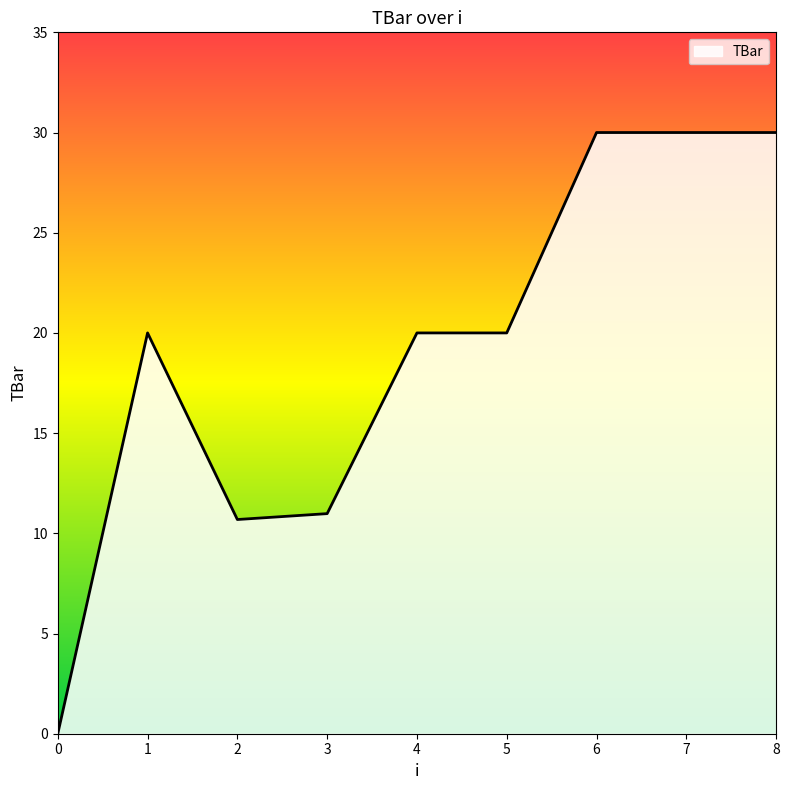

What is the difference between the maximum and second lowest values?

19.3